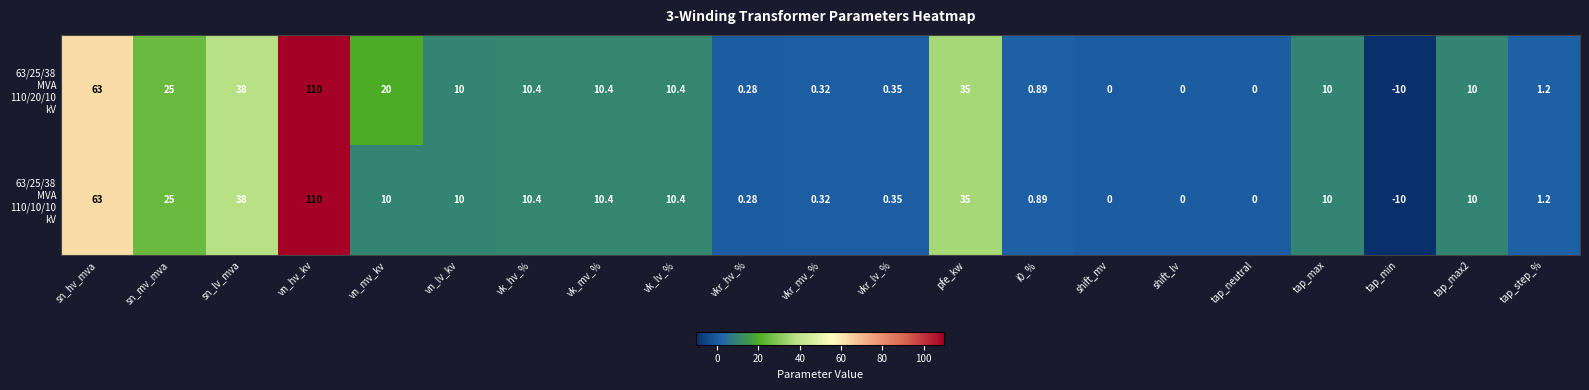

At which category is the sum across all series the highest?

vn_hv_kv